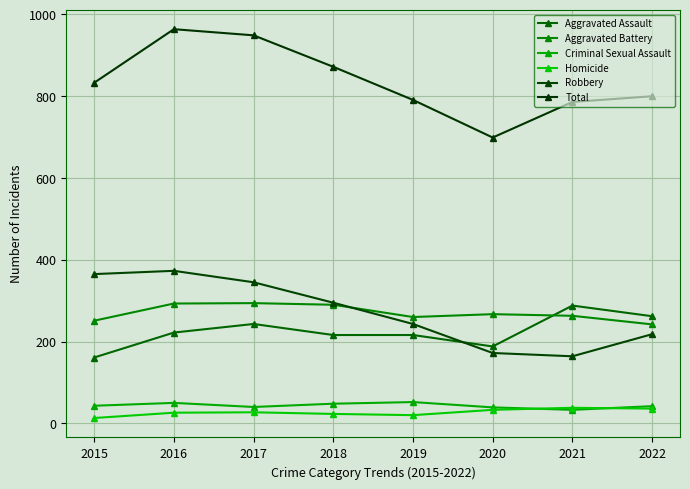

True or false: Robbery and Criminal Sexual Assault intersect in this chart.

False